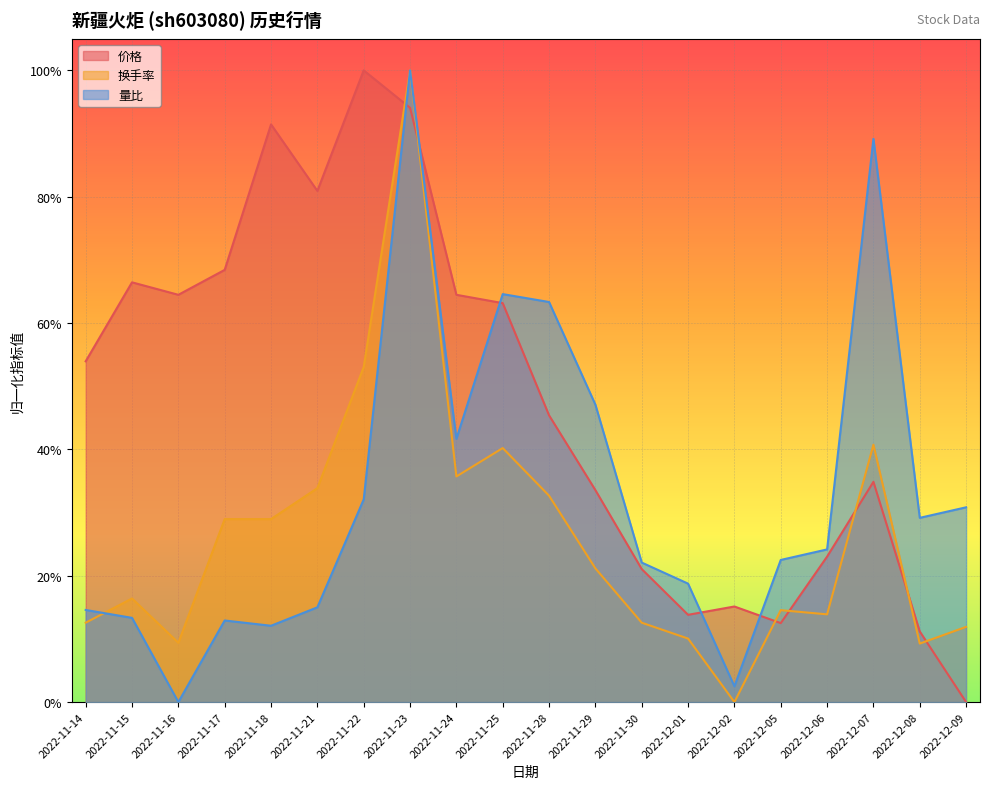

How many lines are shown in the chart?

3